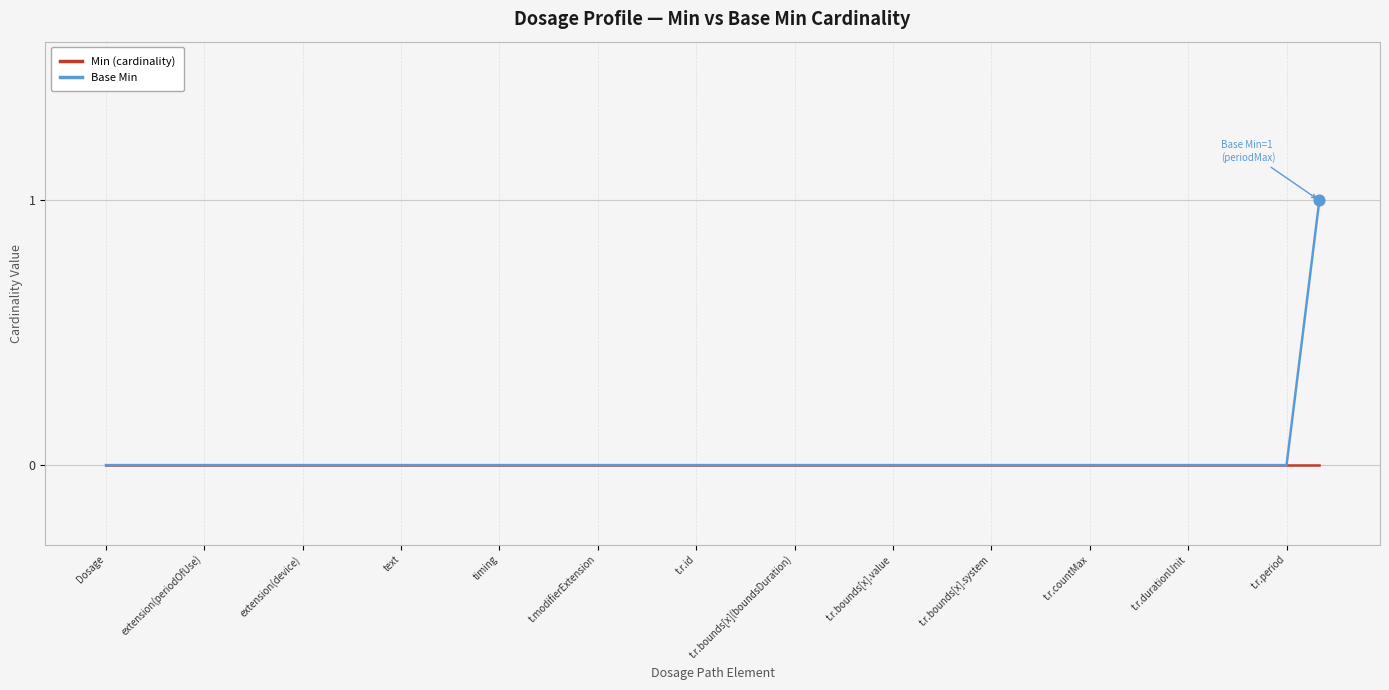

What are all the series names shown in the legend?

Min (cardinality), Base Min